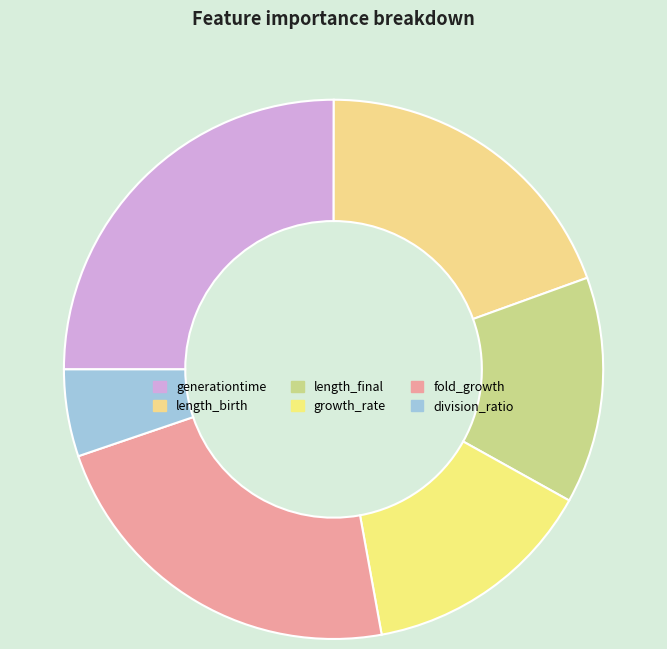

Does length_birth represent more than half of the total?

No